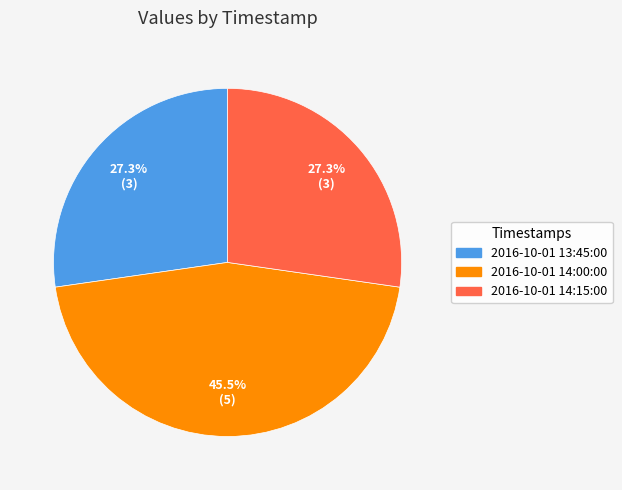

Is 2016-10-01 14:15:00 the majority of the pie?

No